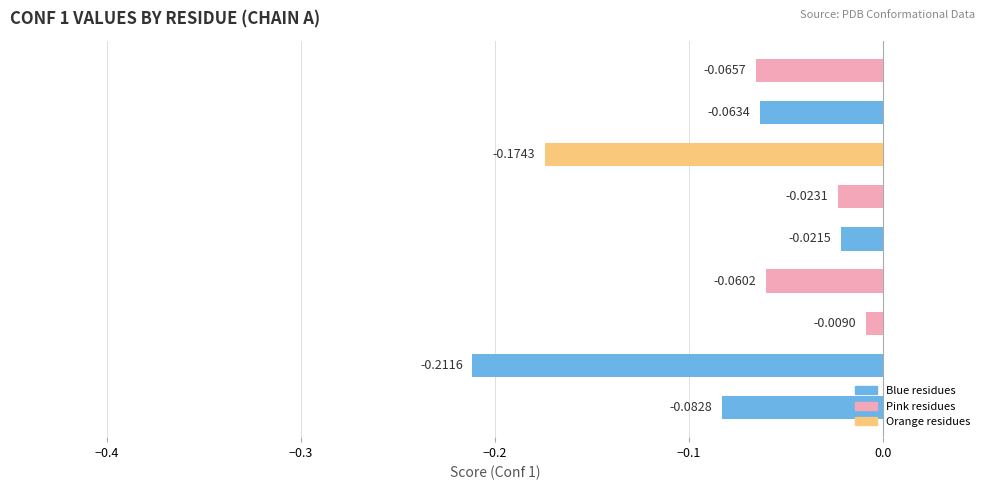

What is the sum of all values?

-0.7